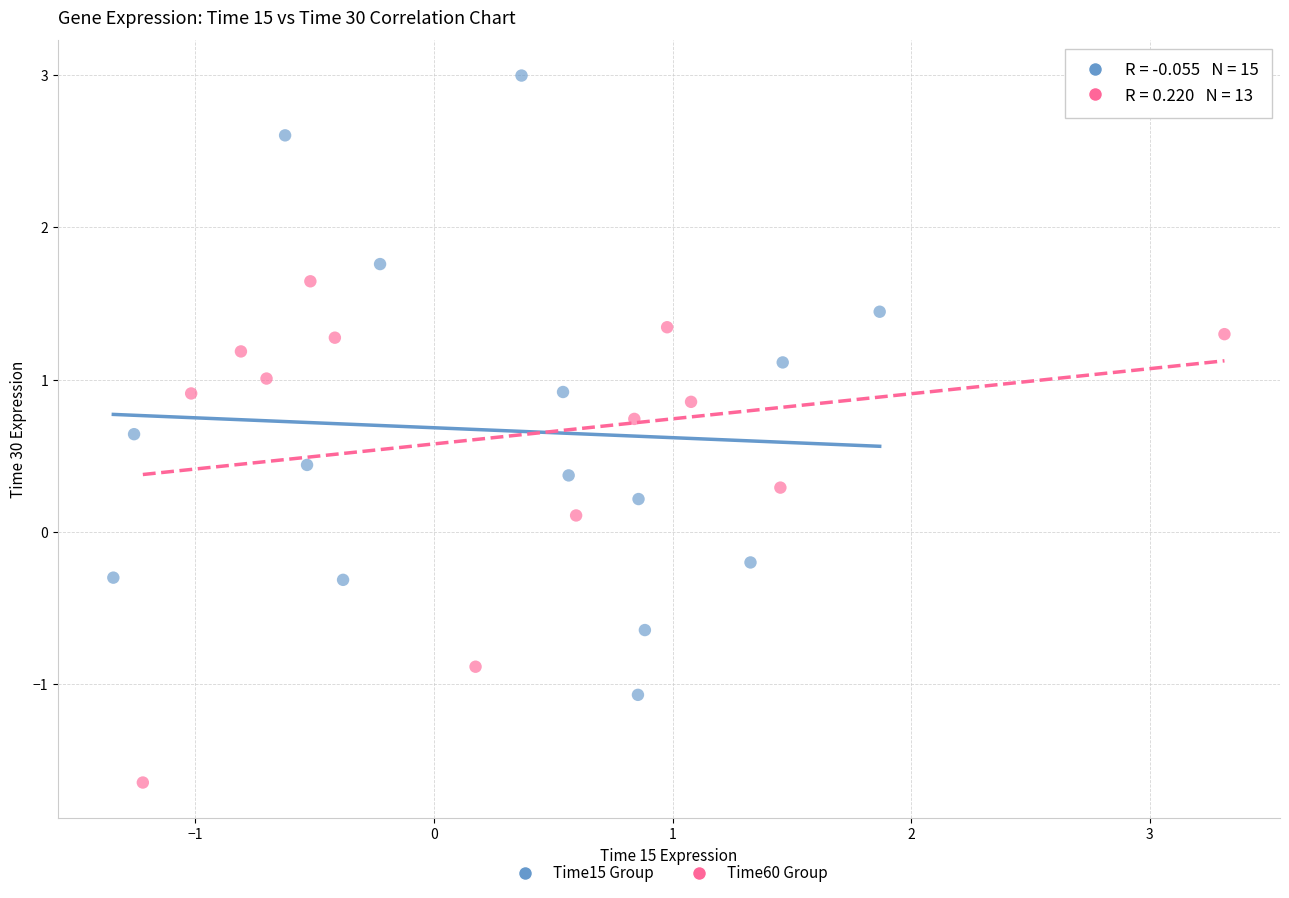

Which series has the largest Y range (max minus min)?

Time15 Group